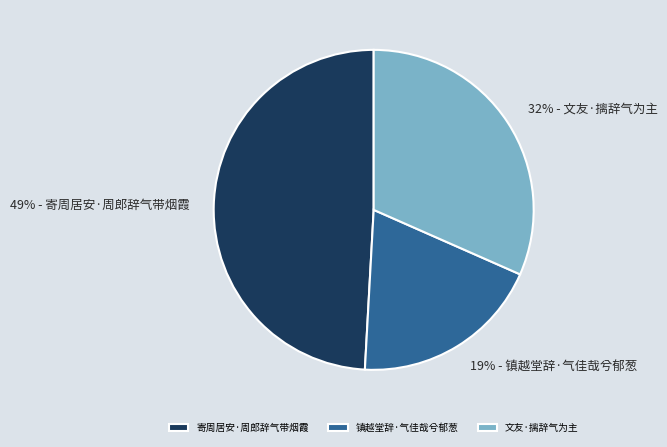

Do 镇越堂辞·气佳哉兮郁葱 and 文友·摛辞气为主 together represent more than half of the pie?

Yes